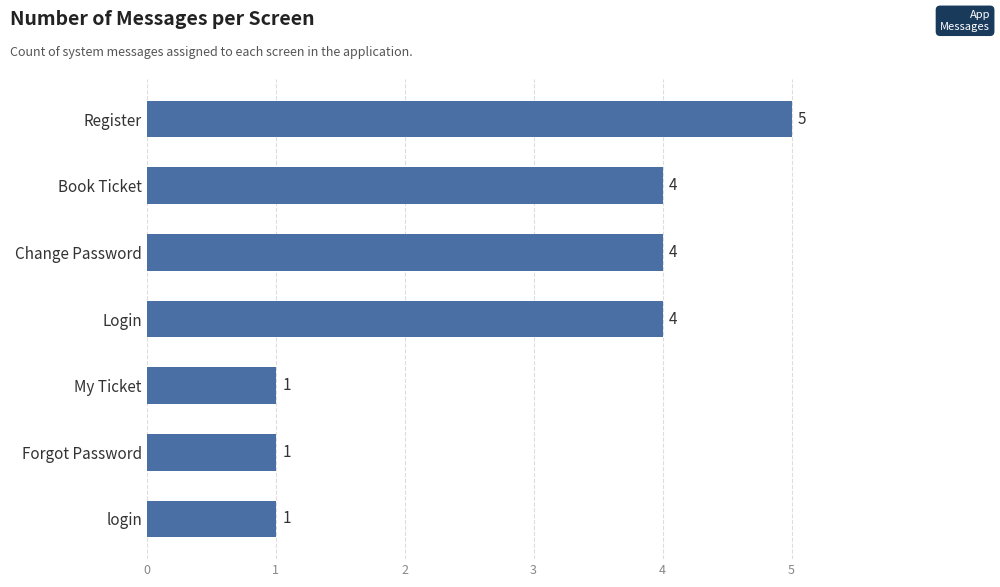

What value does the data have at Register?

5